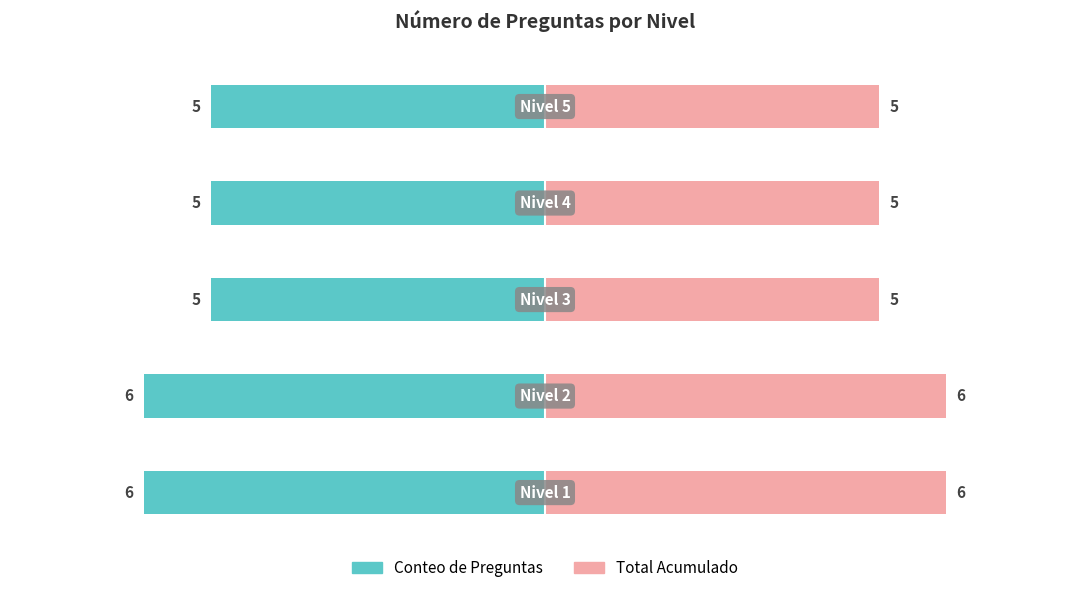

Reading left to right, list all the values displayed in this chart.

Conteo de Preguntas: 6	6	5	5	5
Total Acumulado: 6	6	5	5	5